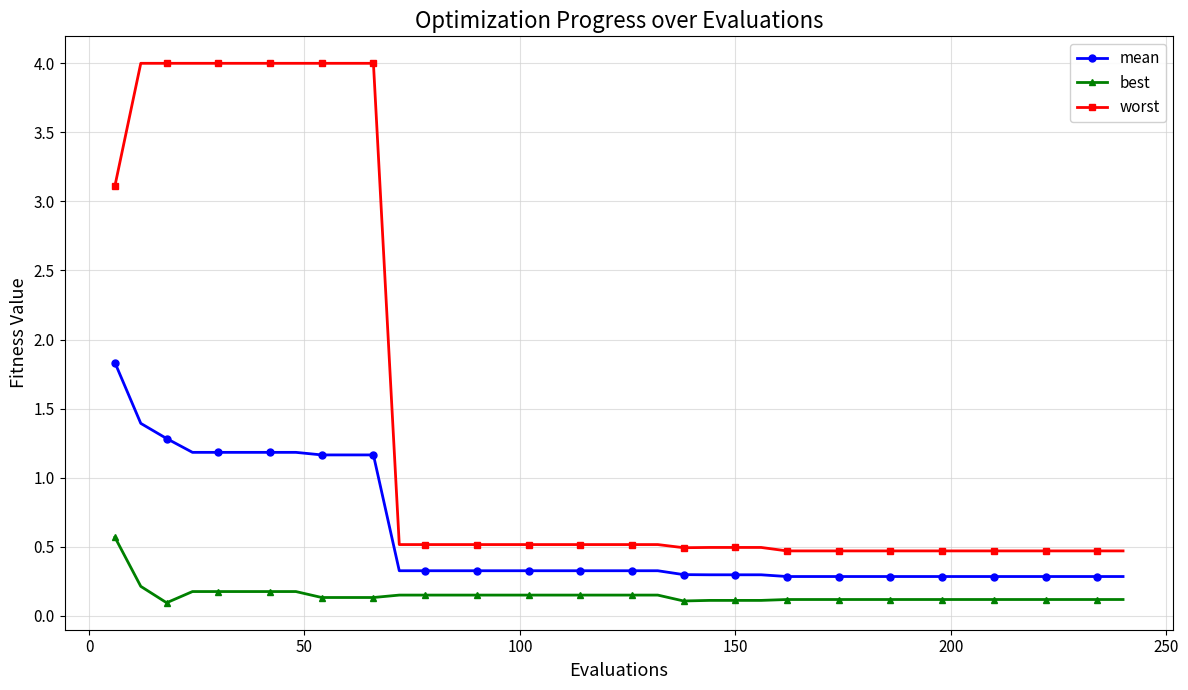

How many mean values are between 0 and 1?

29